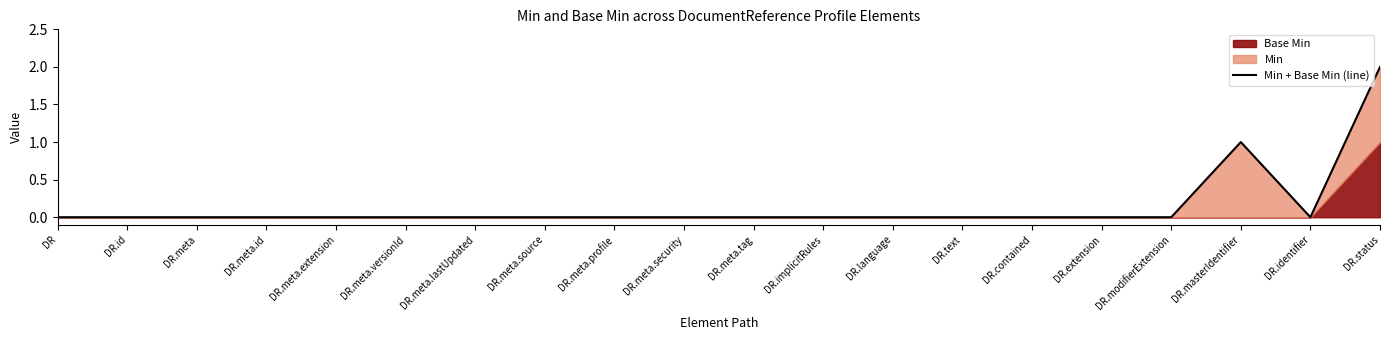

What is the sum of all values?

3